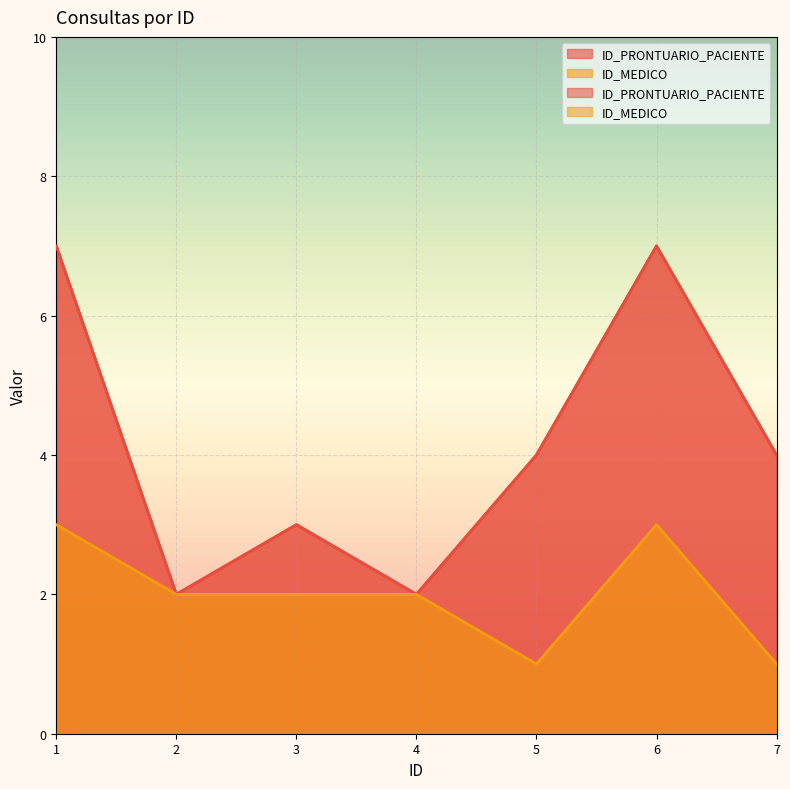

What is the difference between the ID_MEDICO values at 7 and 4?

1